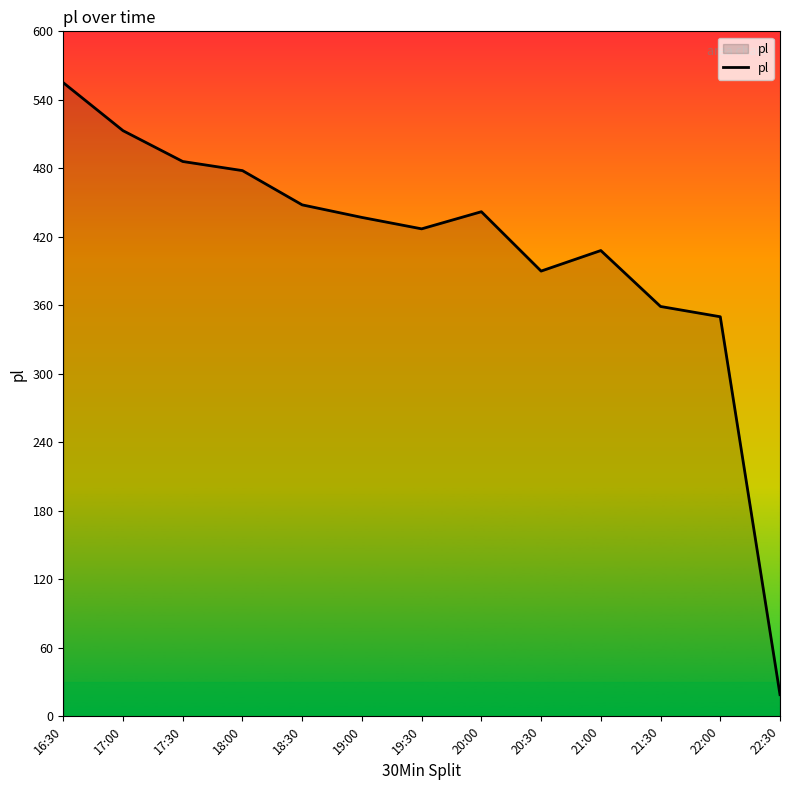

Rank the categories by value from highest to lowest.

16:30, 17:00, 17:30, 18:00, 18:30, 20:00, 19:00, 19:30, 21:00, 20:30, 21:30, 22:00, 22:30